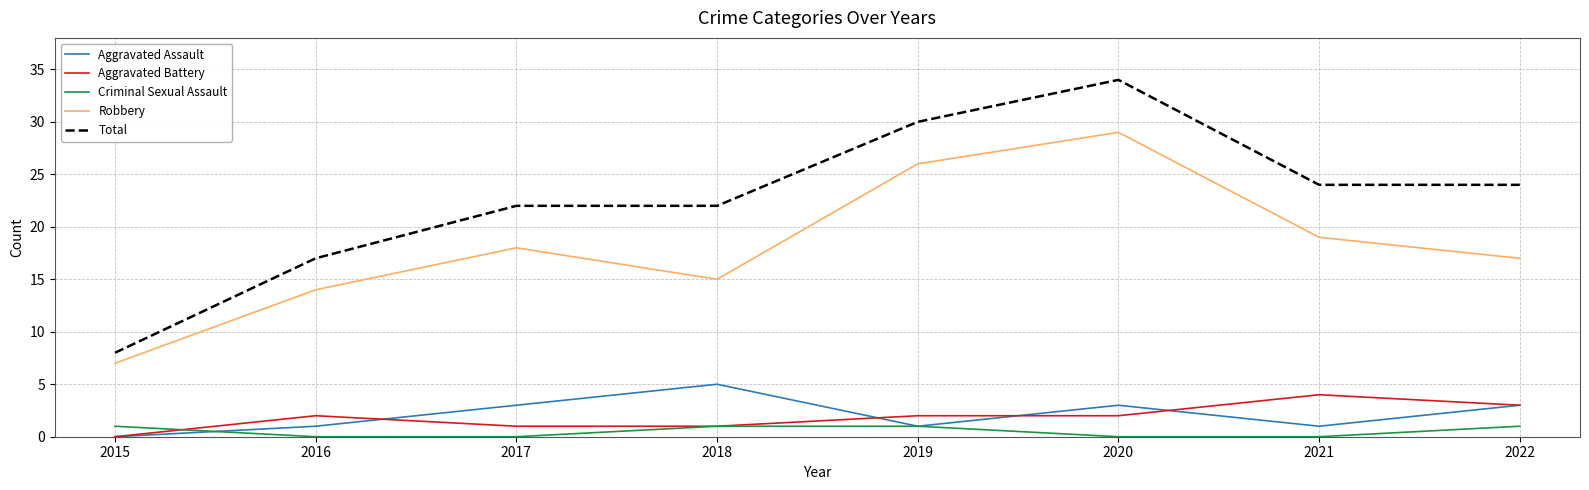

Is it true that Aggravated Battery equals 1 at 2017?

True